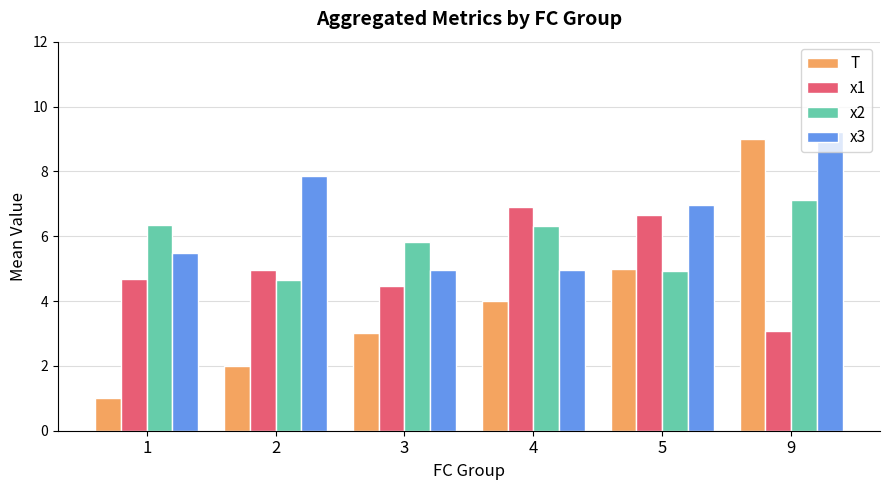

Reading left to right, extract all data points from this chart.

T: 1=1.0	2=2.0	3=3.0	4=4.0	5=5.0	9=9.0
x1: 1=4.7	2=5.0	3=4.5	4=6.9	5=6.6	9=3.1
x2: 1=6.3	2=4.7	3=5.8	4=6.3	5=4.9	9=7.1
x3: 1=5.5	2=7.9	3=5.0	4=5.0	5=7.0	9=9.2